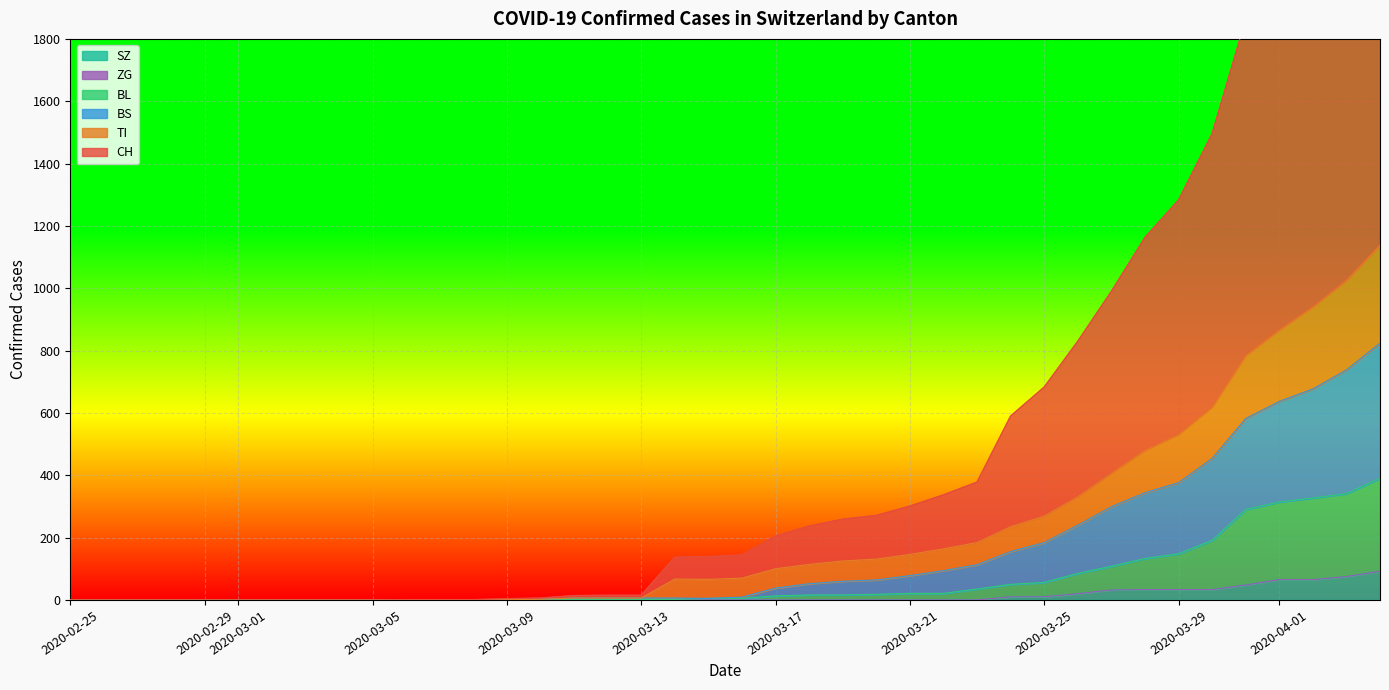

At which label does BL first exceed 5?

2020-03-17